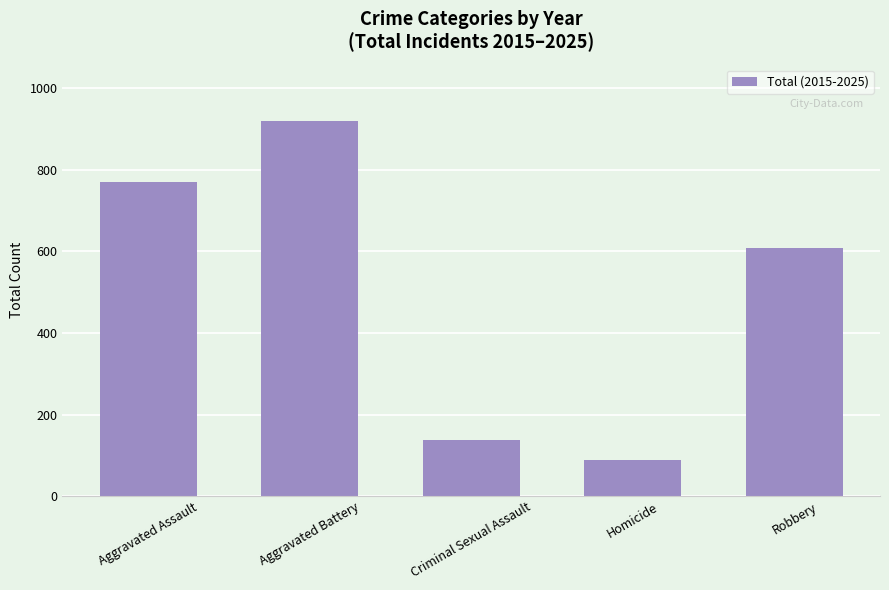

What position from the right is Aggravated Battery?

4